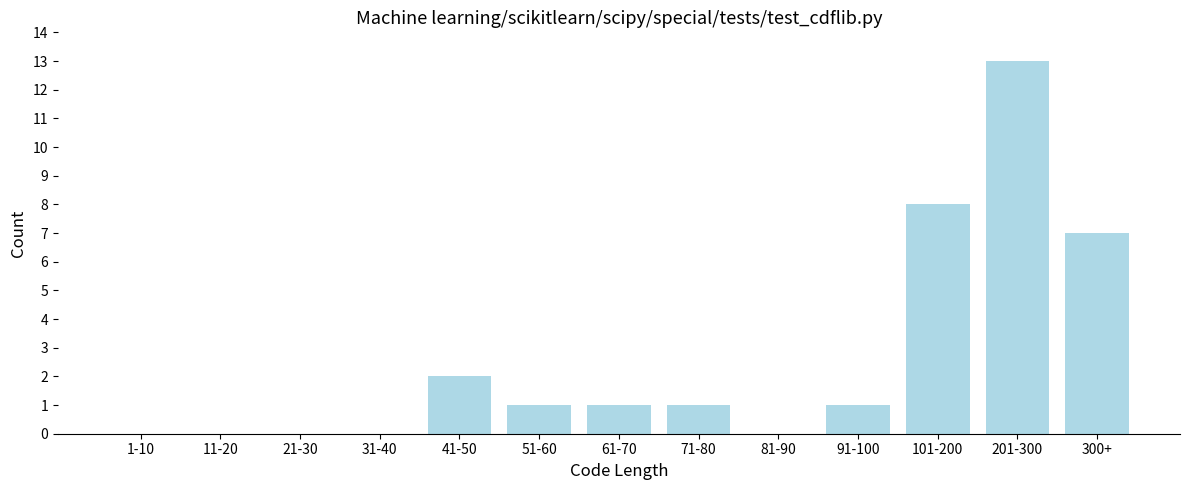

Reading left to right, transcribe all the data shown in this chart.

1-10=0	11-20=0	21-30=0	31-40=0	41-50=2	51-60=1	61-70=1	71-80=1	81-90=0	91-100=1	101-200=8	201-300=13	300+=7